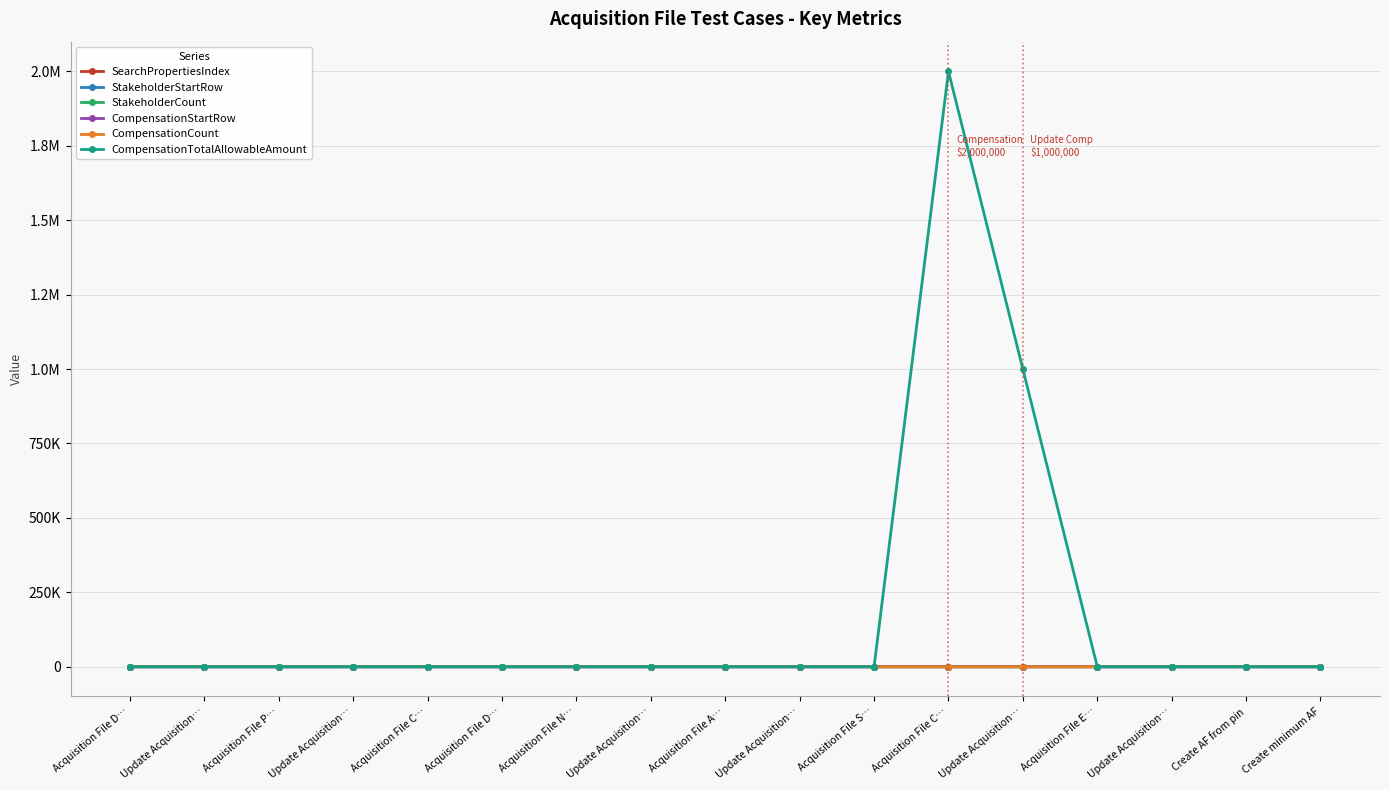

Does the chart display data point markers on the line(s)?

Yes